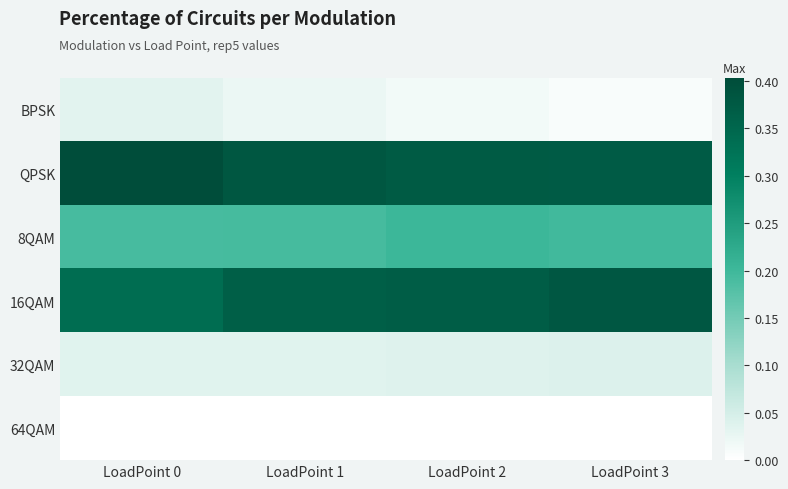

Reading left to right, extract all data points from this chart.

BPSK: LoadPoint 0=0.0	LoadPoint 1=0.0	LoadPoint 2=0.0	LoadPoint 3=0.0
QPSK: LoadPoint 0=0.4	LoadPoint 1=0.4	LoadPoint 2=0.4	LoadPoint 3=0.4
8QAM: LoadPoint 0=0.2	LoadPoint 1=0.2	LoadPoint 2=0.2	LoadPoint 3=0.2
16QAM: LoadPoint 0=0.3	LoadPoint 1=0.4	LoadPoint 2=0.4	LoadPoint 3=0.4
32QAM: LoadPoint 0=0.0	LoadPoint 1=0.0	LoadPoint 2=0.0	LoadPoint 3=0.0
64QAM: LoadPoint 0=0.0	LoadPoint 1=0.0	LoadPoint 2=0.0	LoadPoint 3=0.0